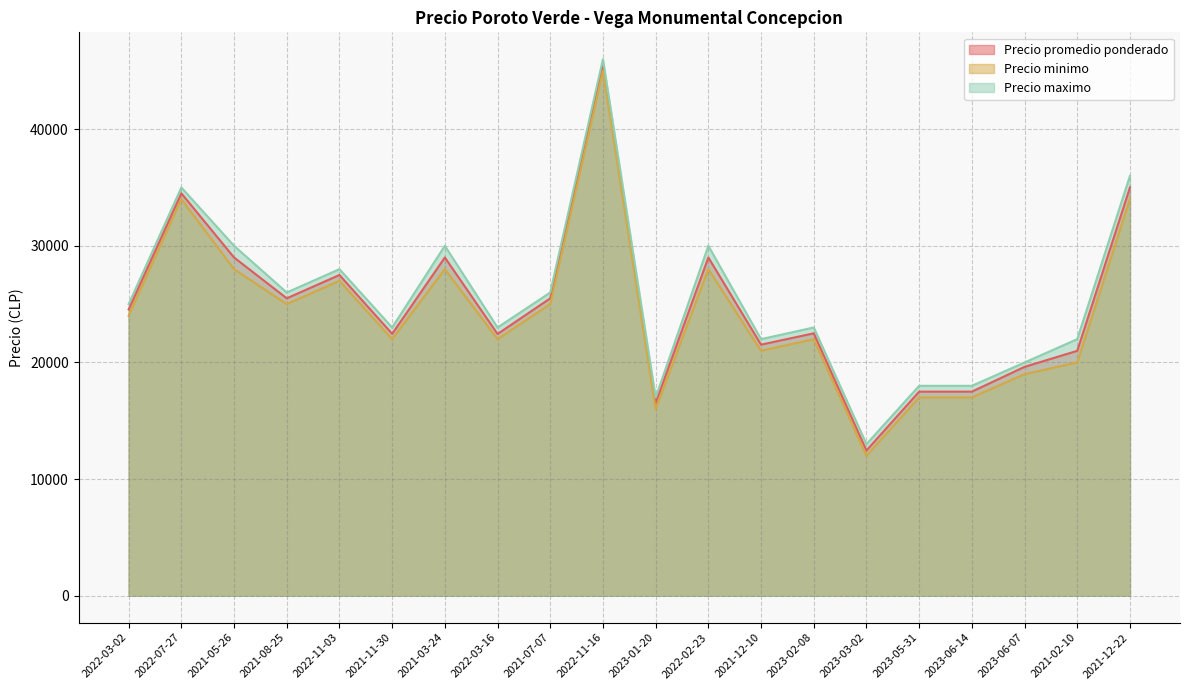

What is the label of the 7th point from the right?

2023-02-08